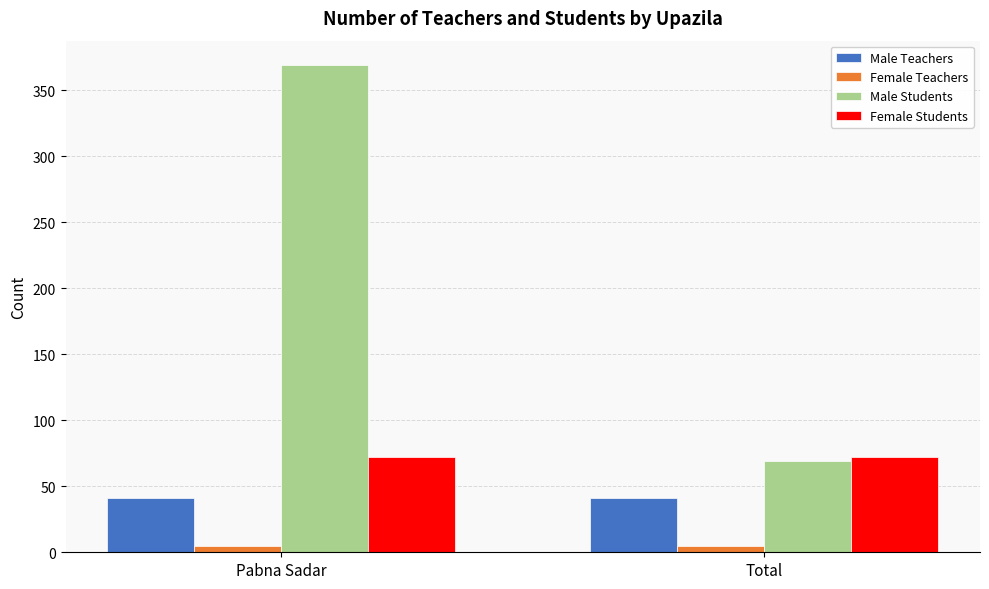

Reading left to right, transcribe all the data shown in this chart.

Male Teachers: Pabna Sadar=41	Total=41
Female Teachers: Pabna Sadar=5	Total=5
Male Students: Pabna Sadar=369	Total=69
Female Students: Pabna Sadar=72	Total=72